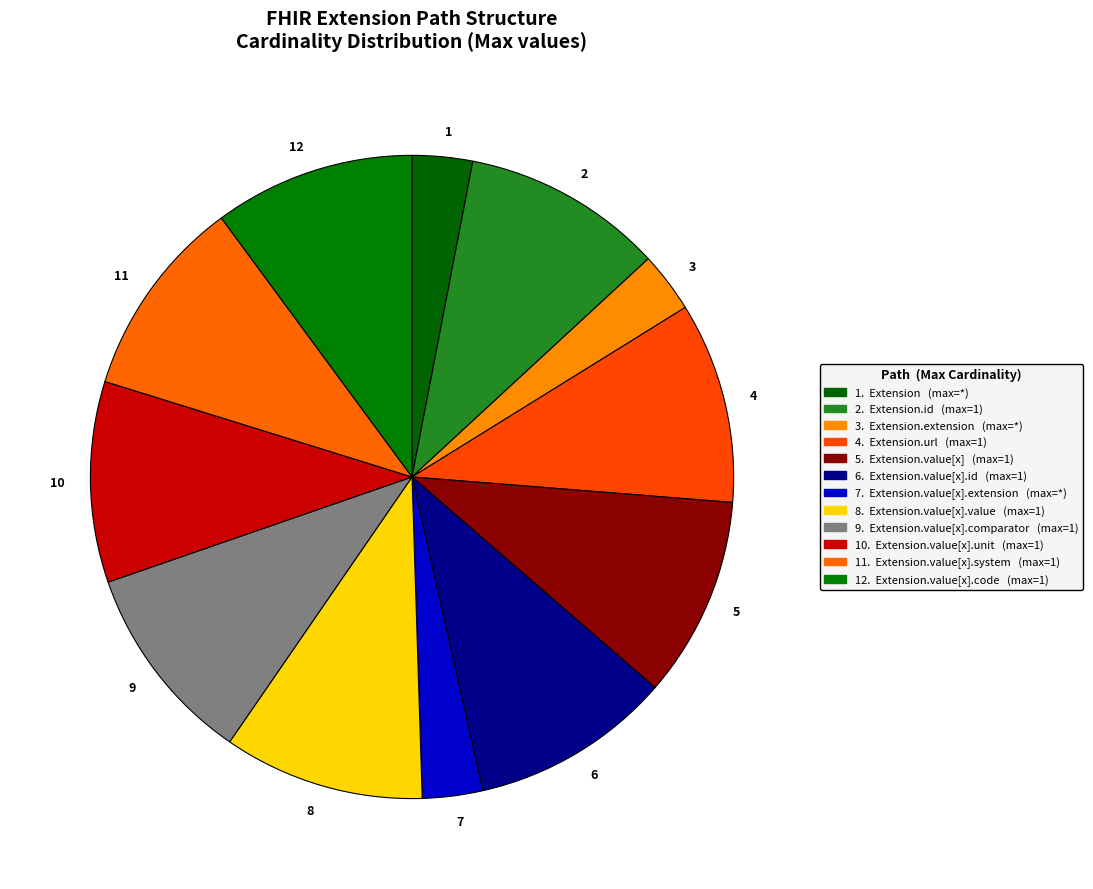

The 10 slice represents 20% of the pie. True or false?

False